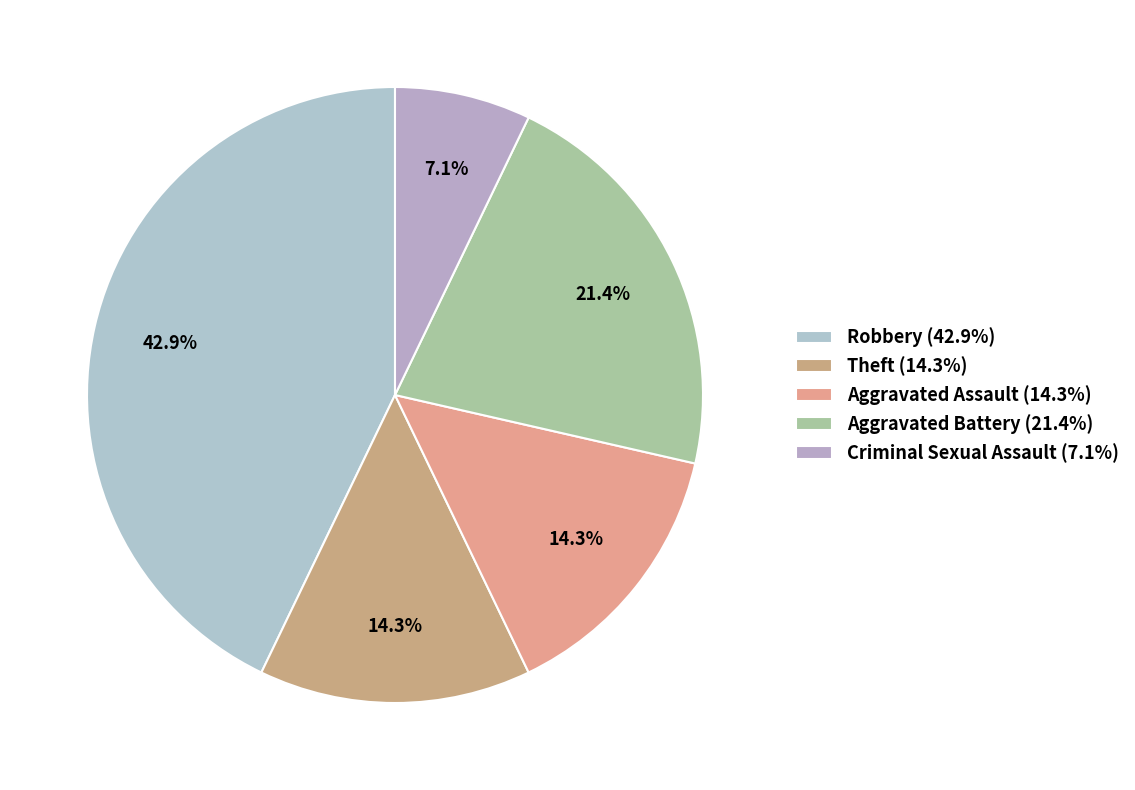

Is there a majority slice in this chart?

No